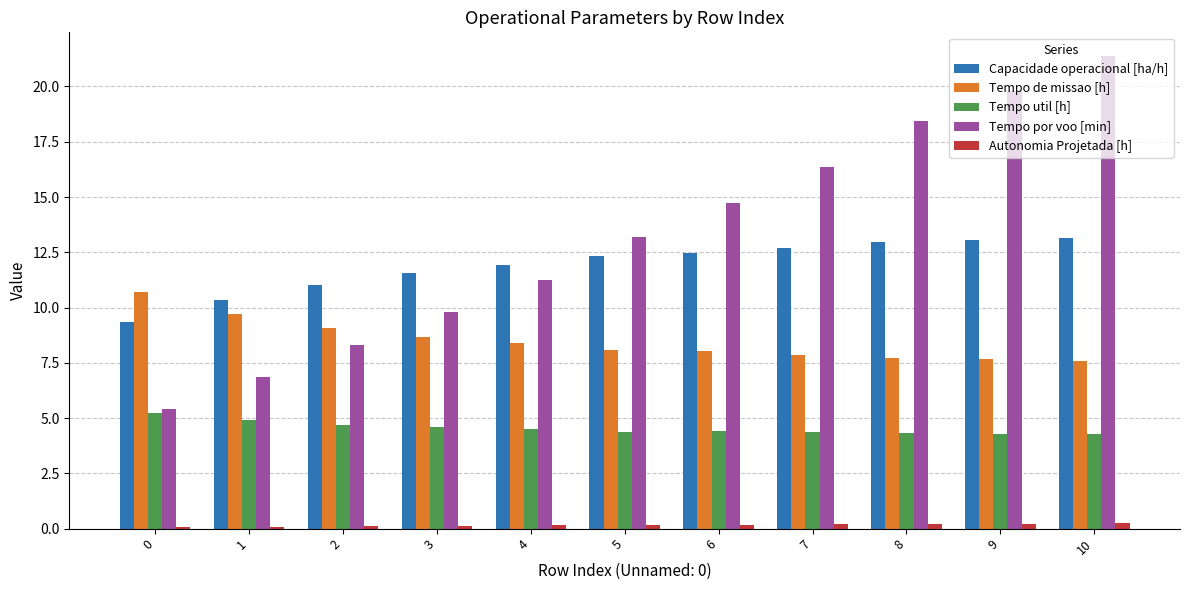

At 8, list the series in order from largest to smallest.

Tempo por voo [min], Capacidade operacional [ha/h], Tempo de missao [h], Tempo util [h], Autonomia Projetada [h]